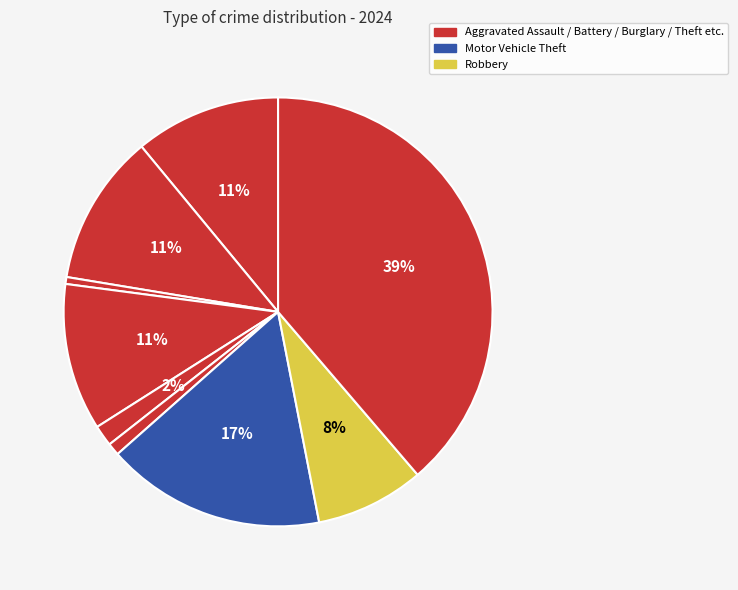

Count the number of slices in the pie.

9